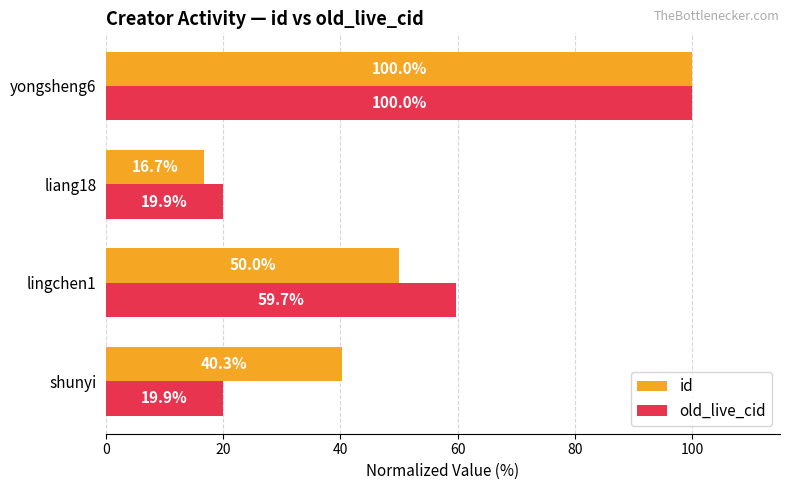

What is the average value of the old_live_cid series?

49.9